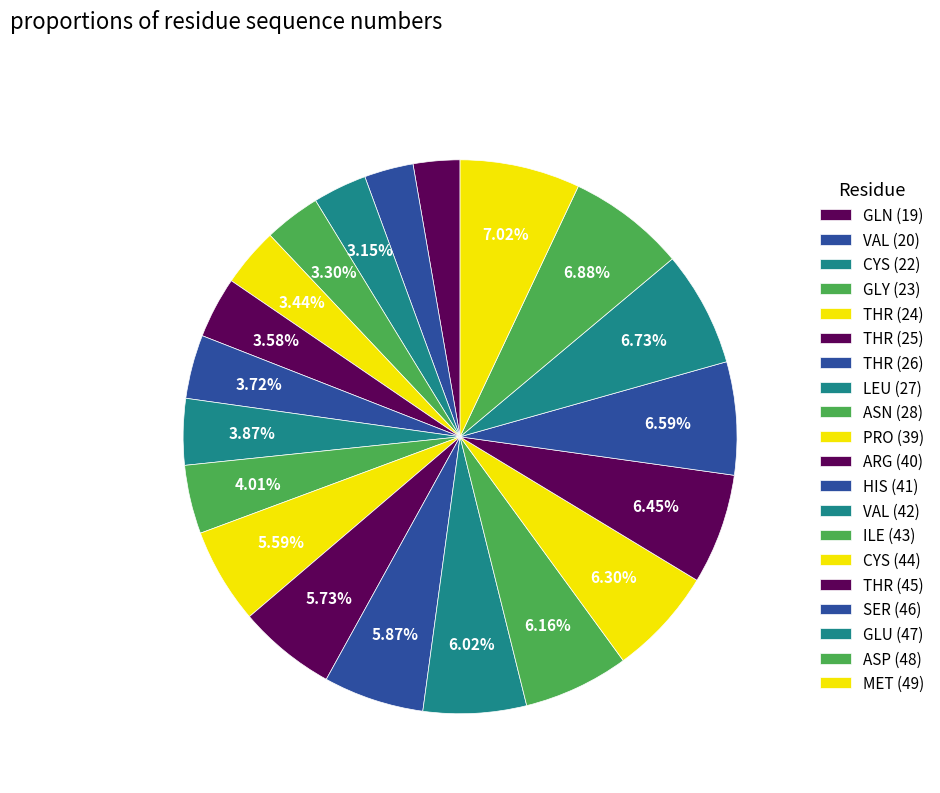

Count the number of slices in the pie.

20